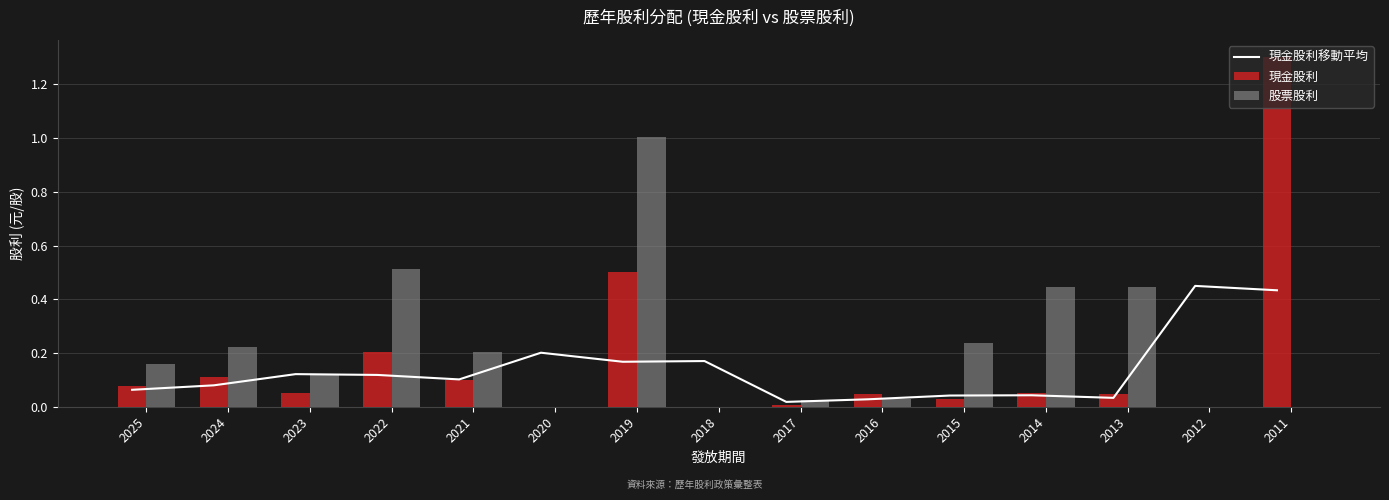

What is the value of the 股票股利 bar at the 5th from the left?

0.2